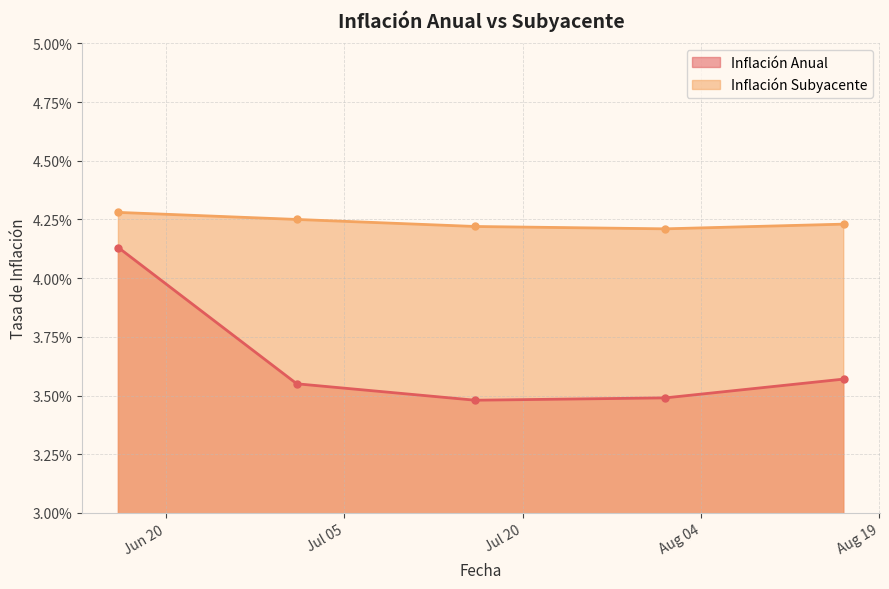

Count the Inflación Anual values in the range 0 to 1.

5